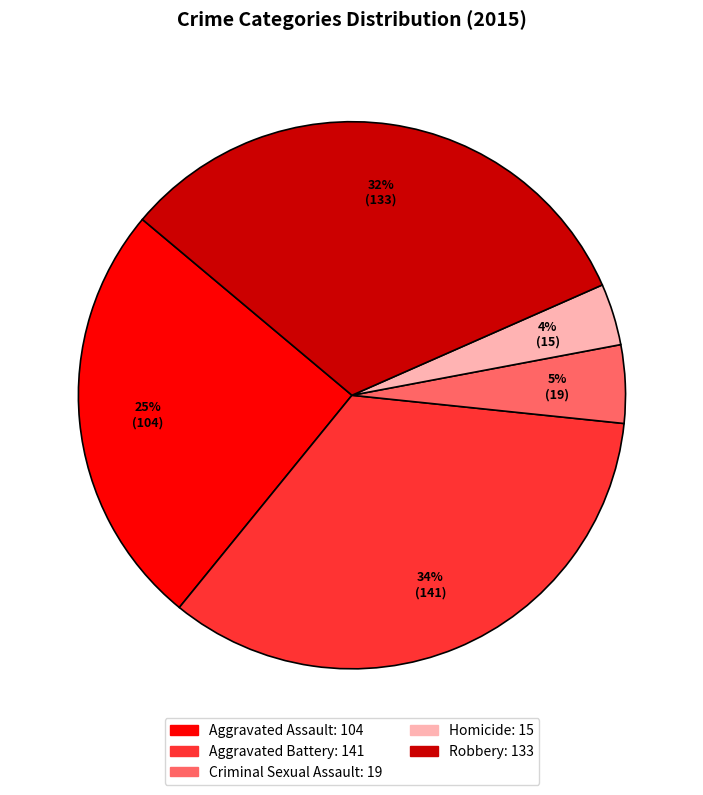

Do Aggravated Battery and Aggravated Assault together represent more than half of the pie?

Yes